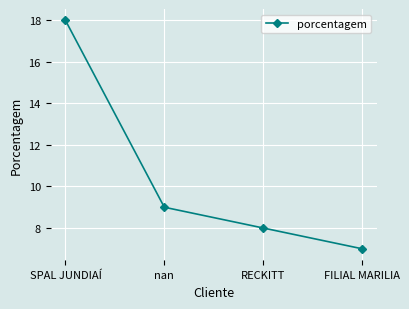

How many data points are less than 9?

2